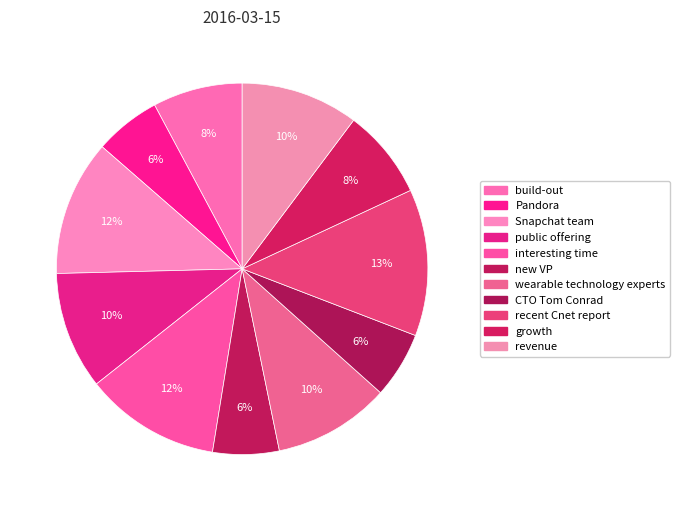

To the nearest percent, what is the difference between the largest and smallest slice percentages?

7%